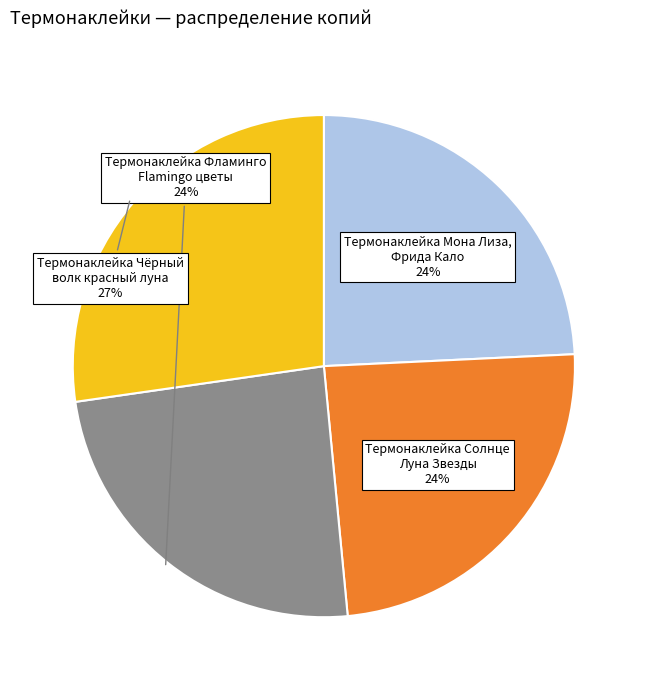

To the nearest percent, what is the combined percentage of Термонаклейка Мона Лиза, Фрида Кало and Термонаклейка Фламинго Flamingo цветы?

48%